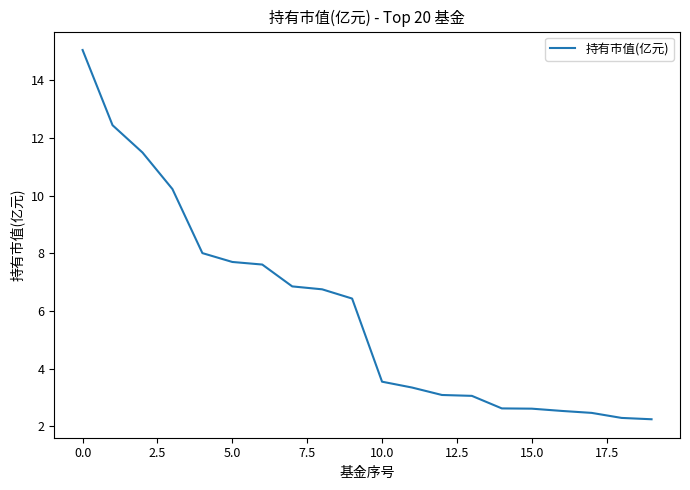

What is the minimum value shown in the chart?

2.2